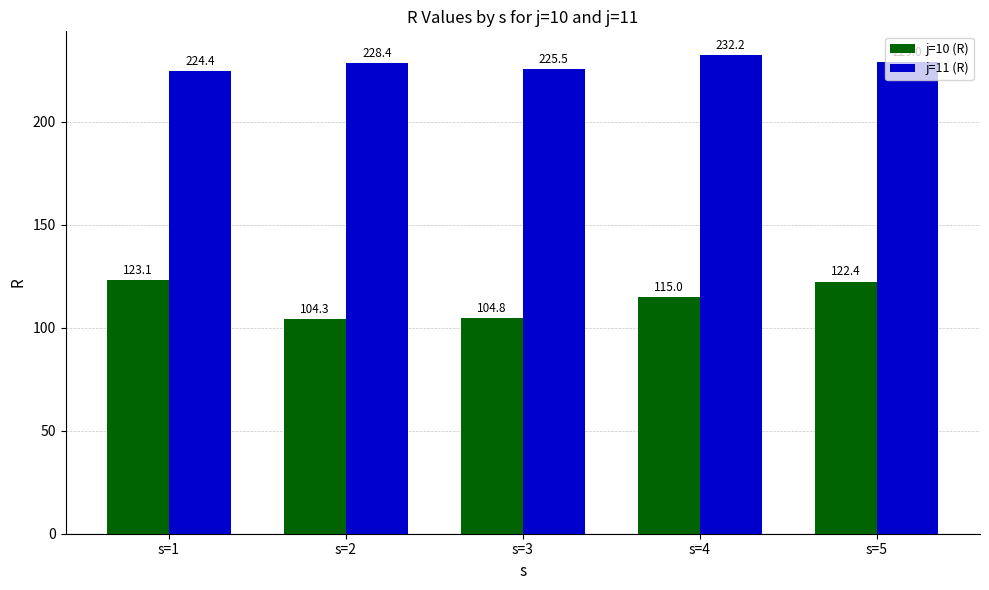

Rank the categories by j=10 (R) value from lowest to highest.

s=2, s=3, s=4, s=5, s=1